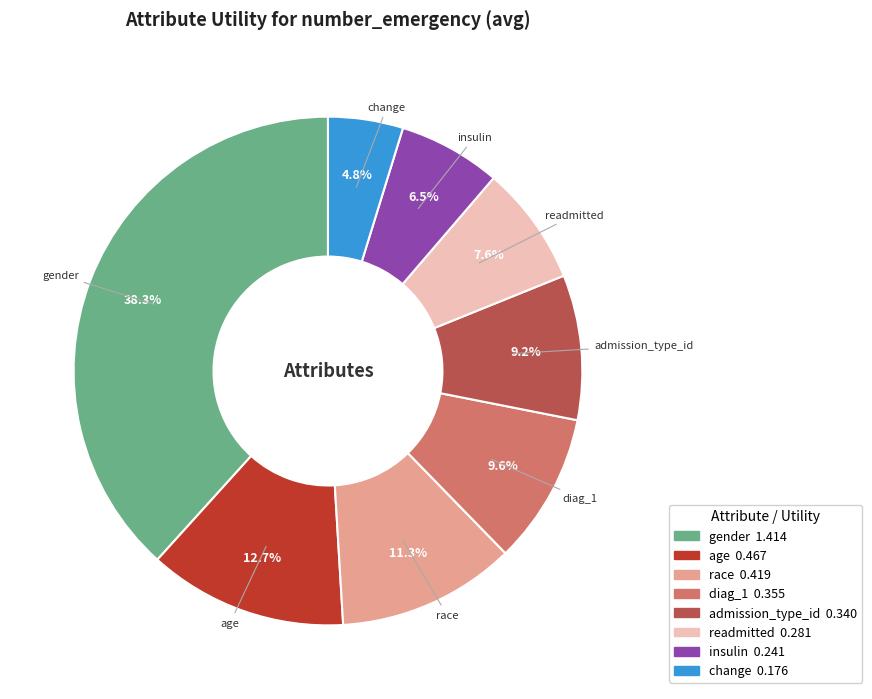

Does diag_1 account for over 50% of the chart?

No